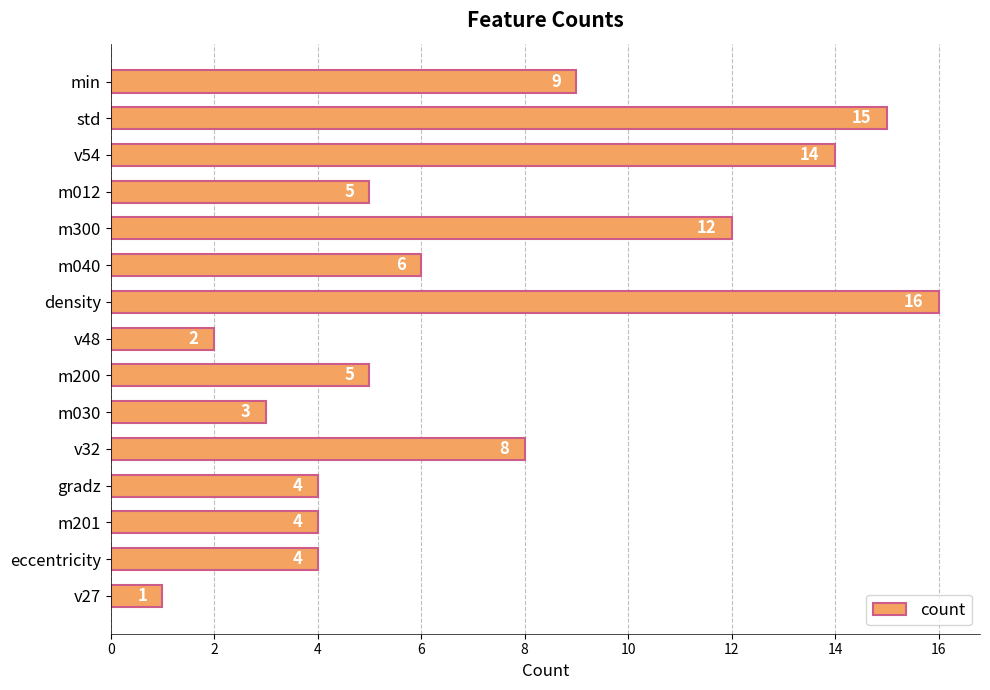

How many distinct data groups are displayed?

1